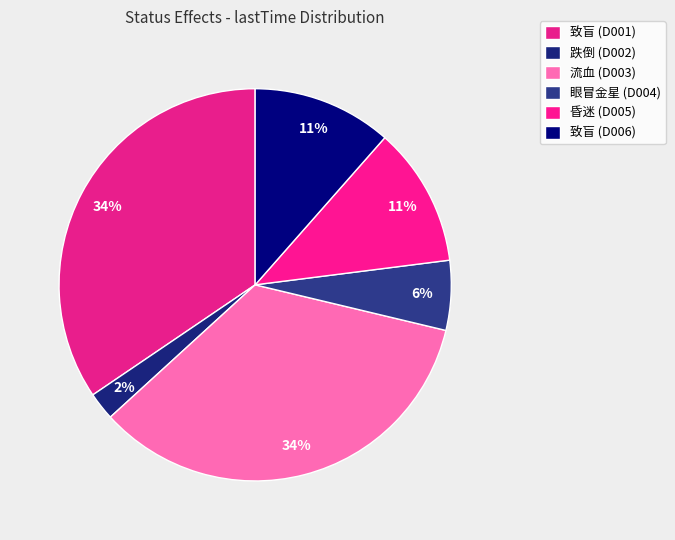

To the nearest percent, what is the average slice percentage?

17%